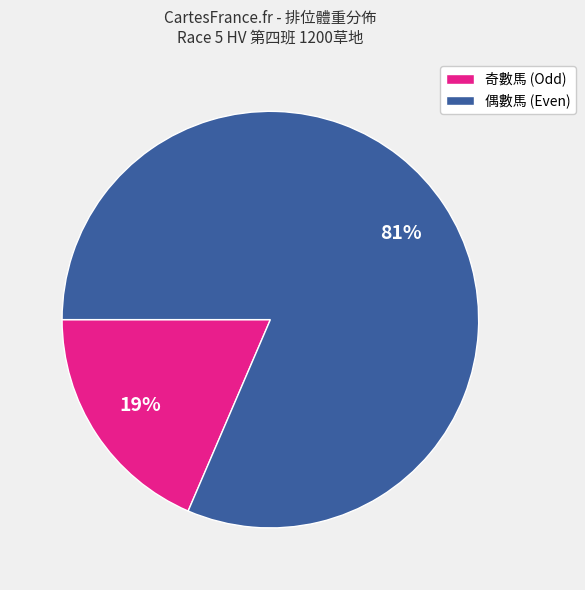

Is it true that 偶數馬 (Even) is 76% of the pie?

False